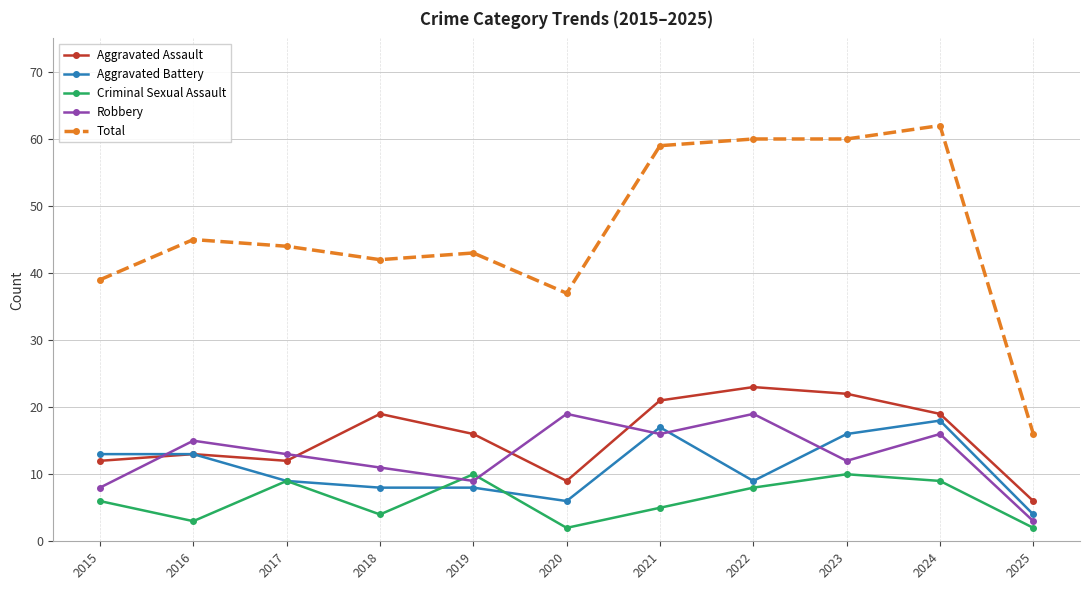

How many Criminal Sexual Assault values are between 3 and 9?

7